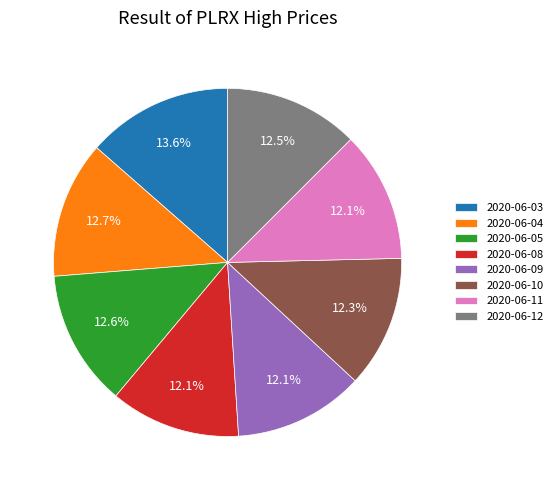

To the nearest percent, what is the combined percentage of 2020-06-03 and 2020-06-12?

26%